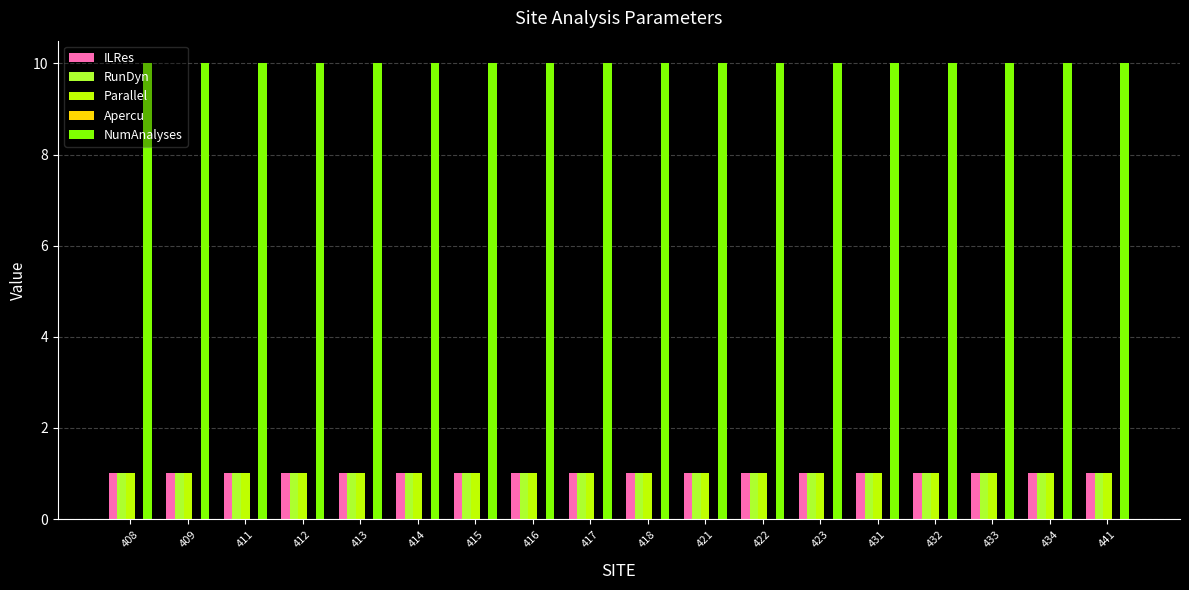

Are the bars grouped side by side (vs. stacked)?

Yes